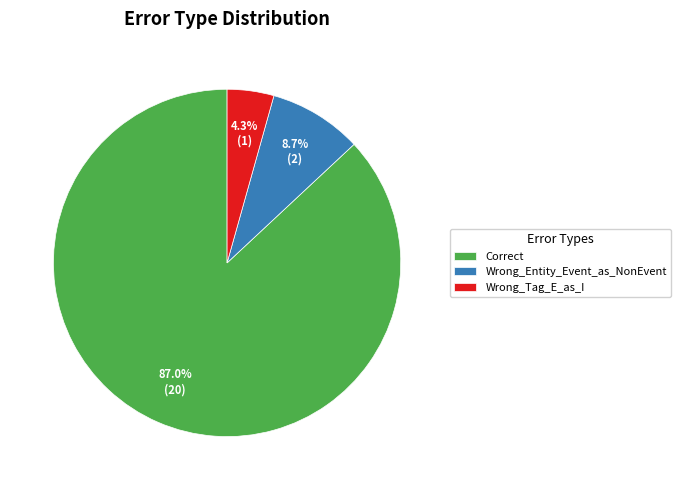

Which category has the biggest portion of the pie?

Correct